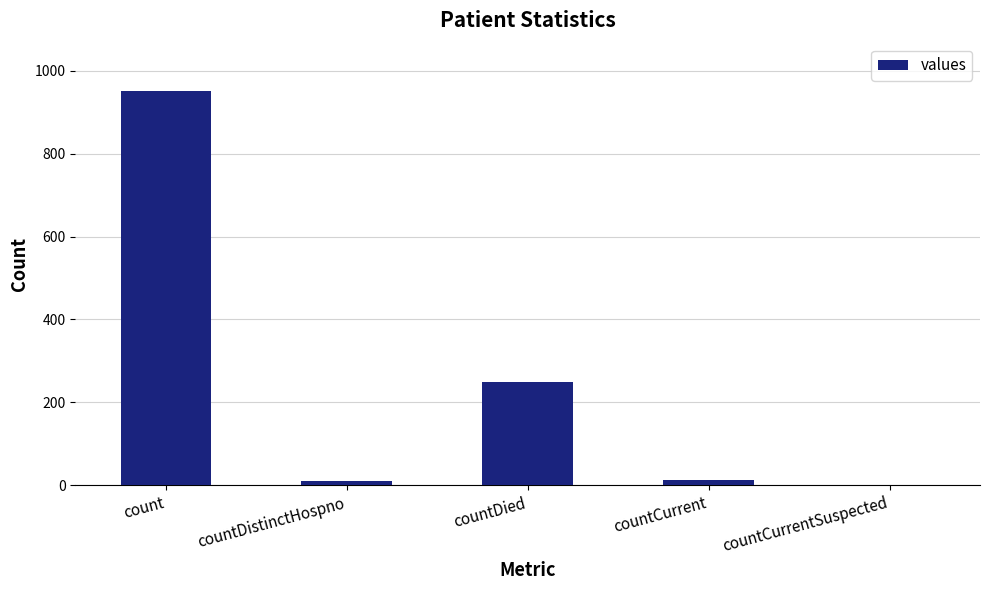

The value at countDied is 351. True or false?

False